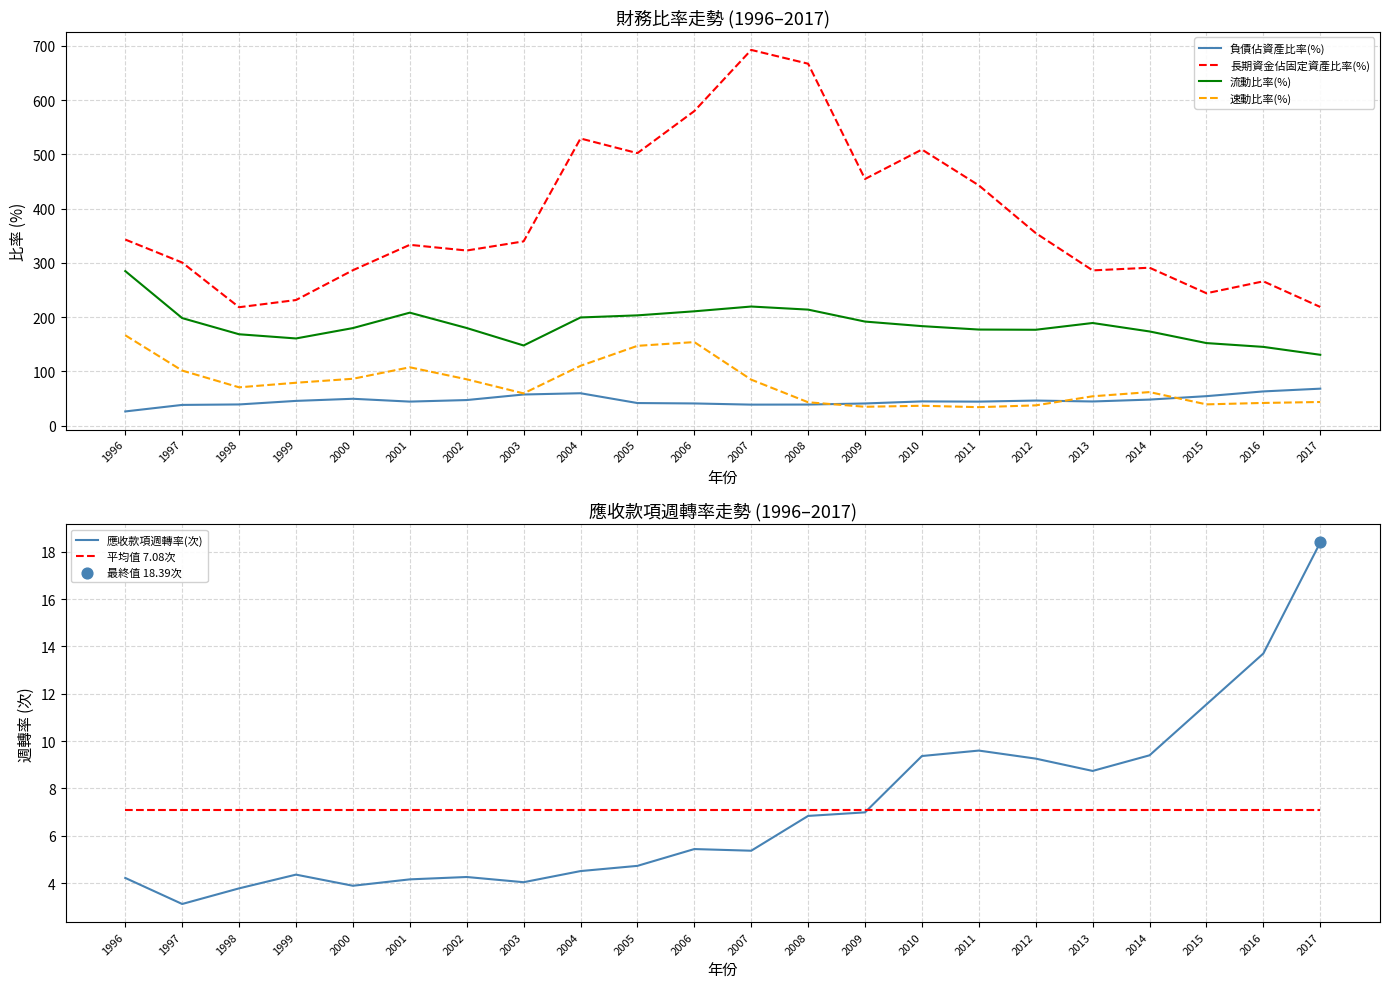

Which series reaches the minimum Y coordinate?

應收款項週轉率(次)